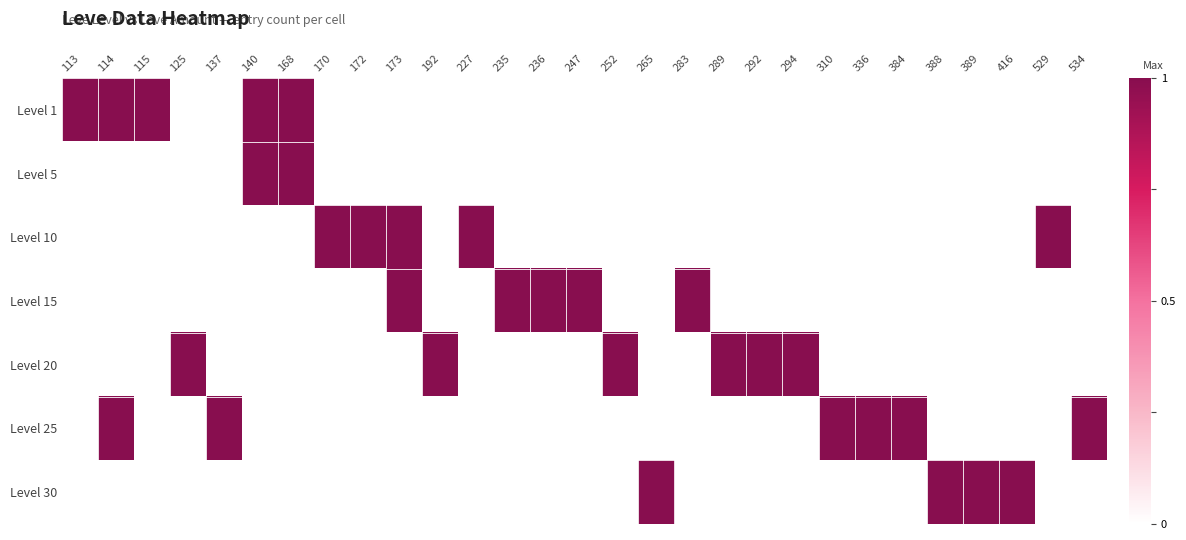

Which series changed the most between 125 and 173?

Level 10